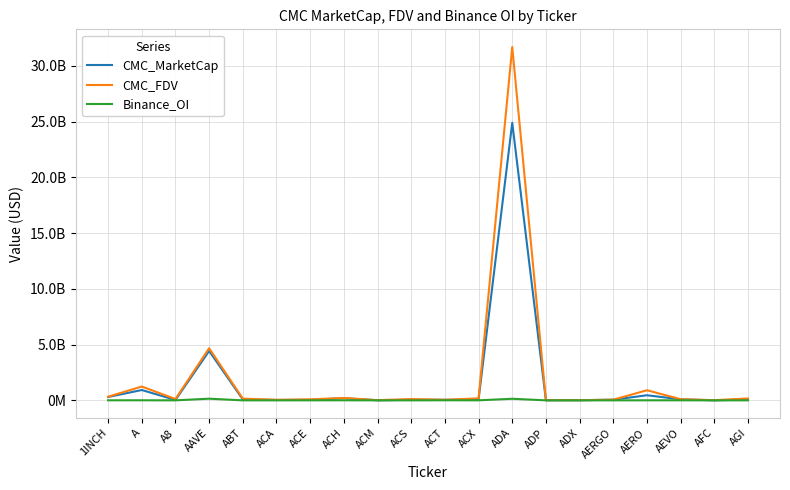

True or false: CMC_FDV has a value of 14400373.4 at ADX.

True